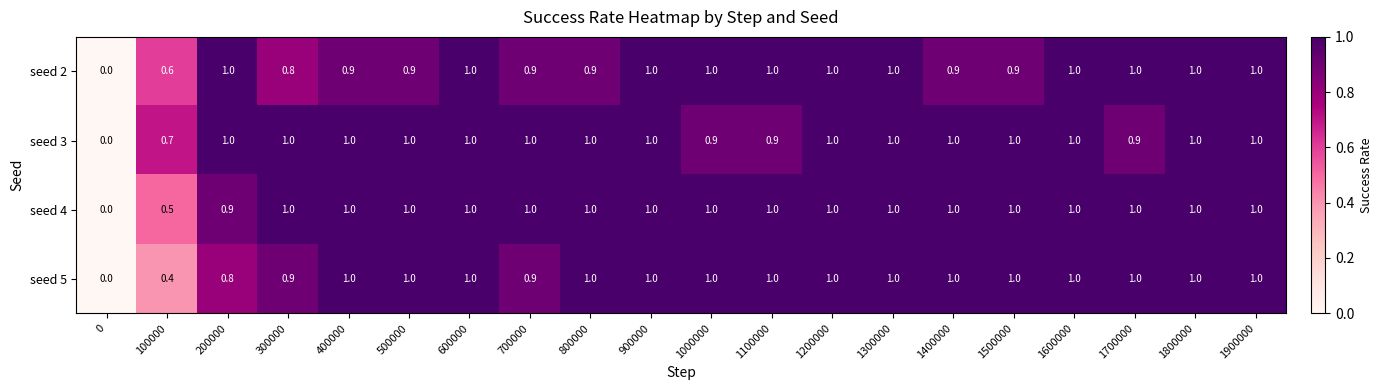

What is the difference between the highest and lowest values at 1100000?

0.1